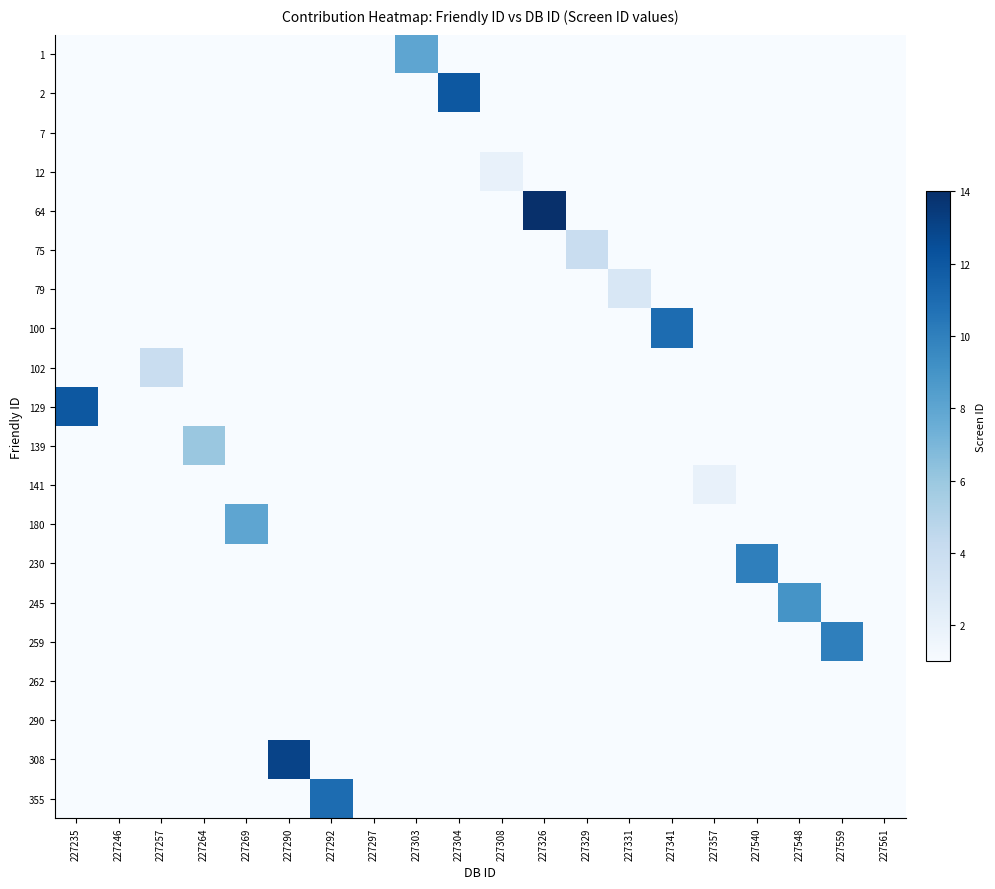

What is the difference between the highest and lowest values at 227357?

2